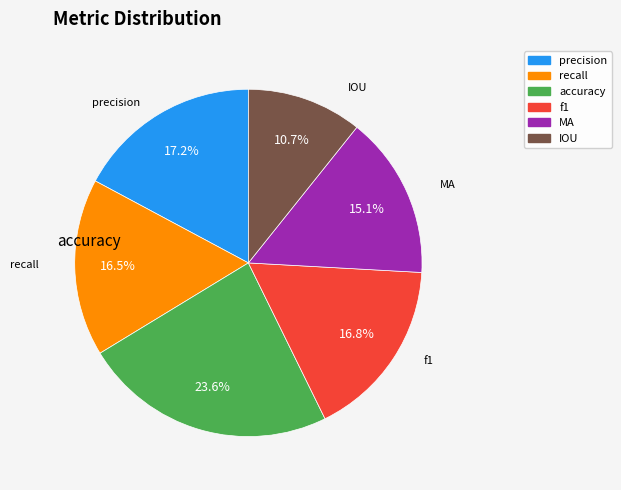

Is it true that IOU is 17% of the pie?

False